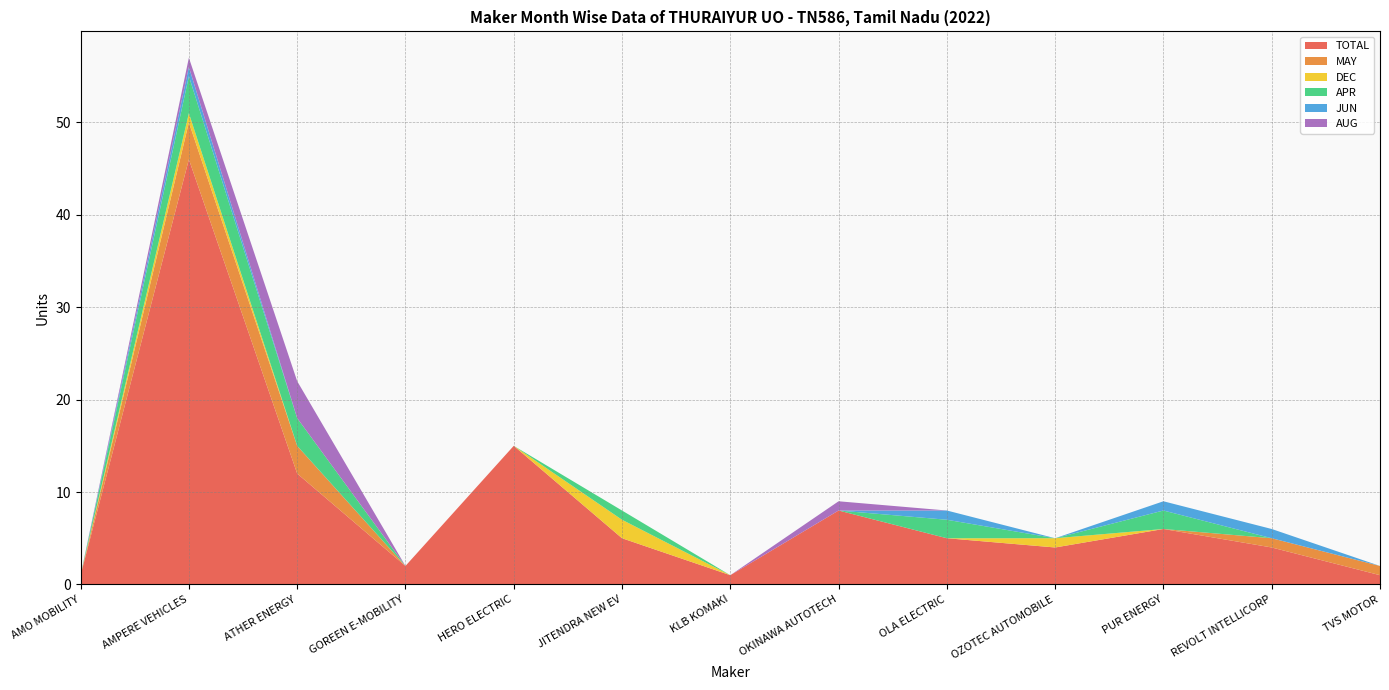

Reading left to right, what are all the values shown in this chart?

TOTAL: 1	46	12	2	15	5	1	8	5	4	6	4	1
MAY: 0	4	3	0	0	0	0	0	0	0	0	1	1
DEC: 0	1	0	0	0	2	0	0	0	1	0	0	0
APR: 0	4	3	0	0	1	0	0	2	0	2	0	0
JUN: 0	1	0	0	0	0	0	0	1	0	1	1	0
AUG: 0	1	4	0	0	0	0	1	0	0	0	0	0